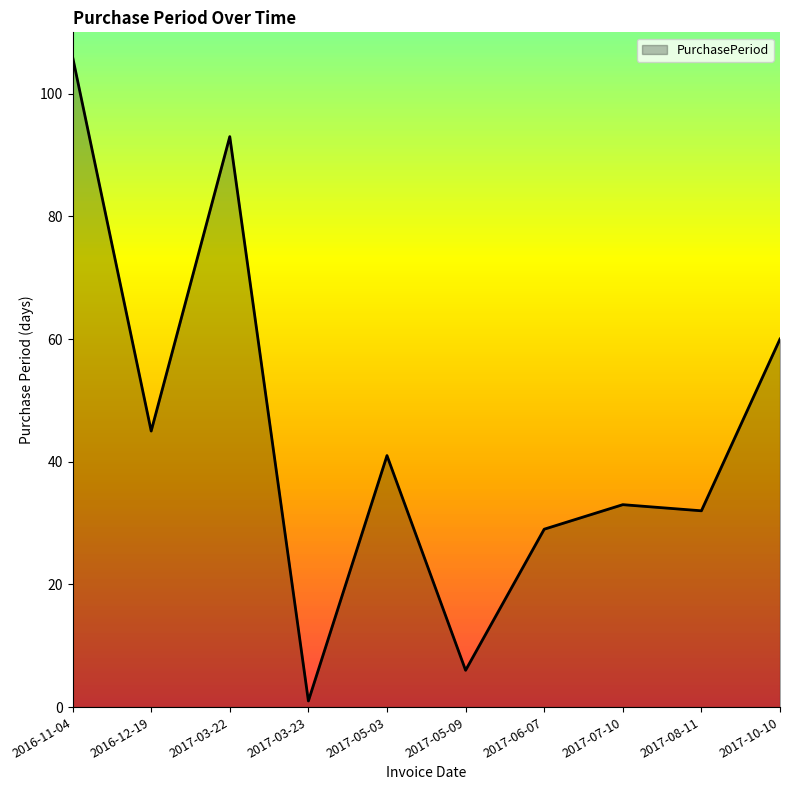

Rank the categories by value from highest to lowest.

2016-11-04, 2017-03-22, 2017-10-10, 2016-12-19, 2017-05-03, 2017-07-10, 2017-08-11, 2017-06-07, 2017-05-09, 2017-03-23